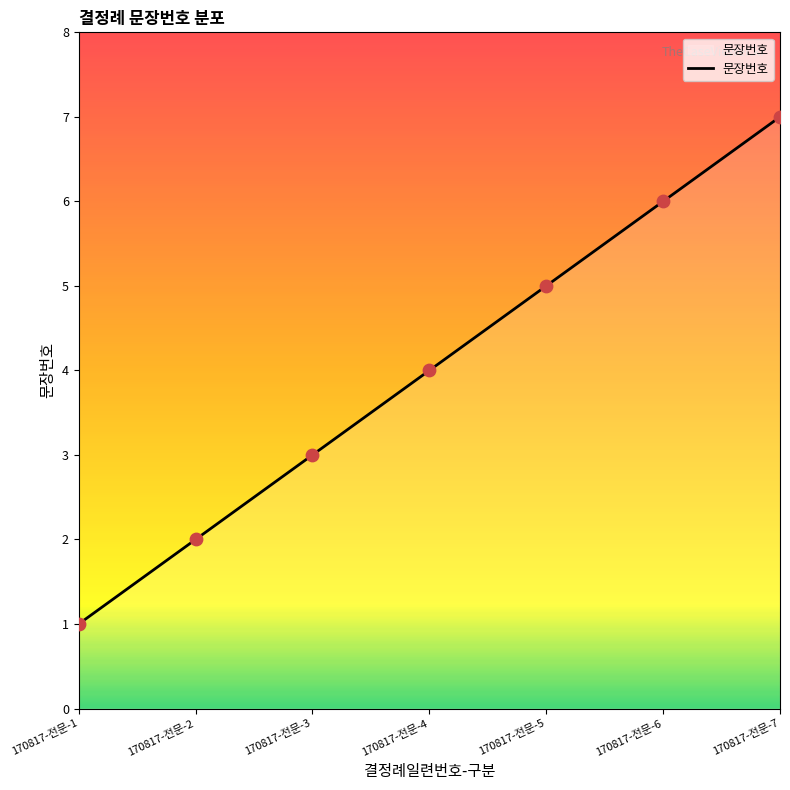

What is the change in value from 170817-전문-4 to 170817-전문-7?

+3